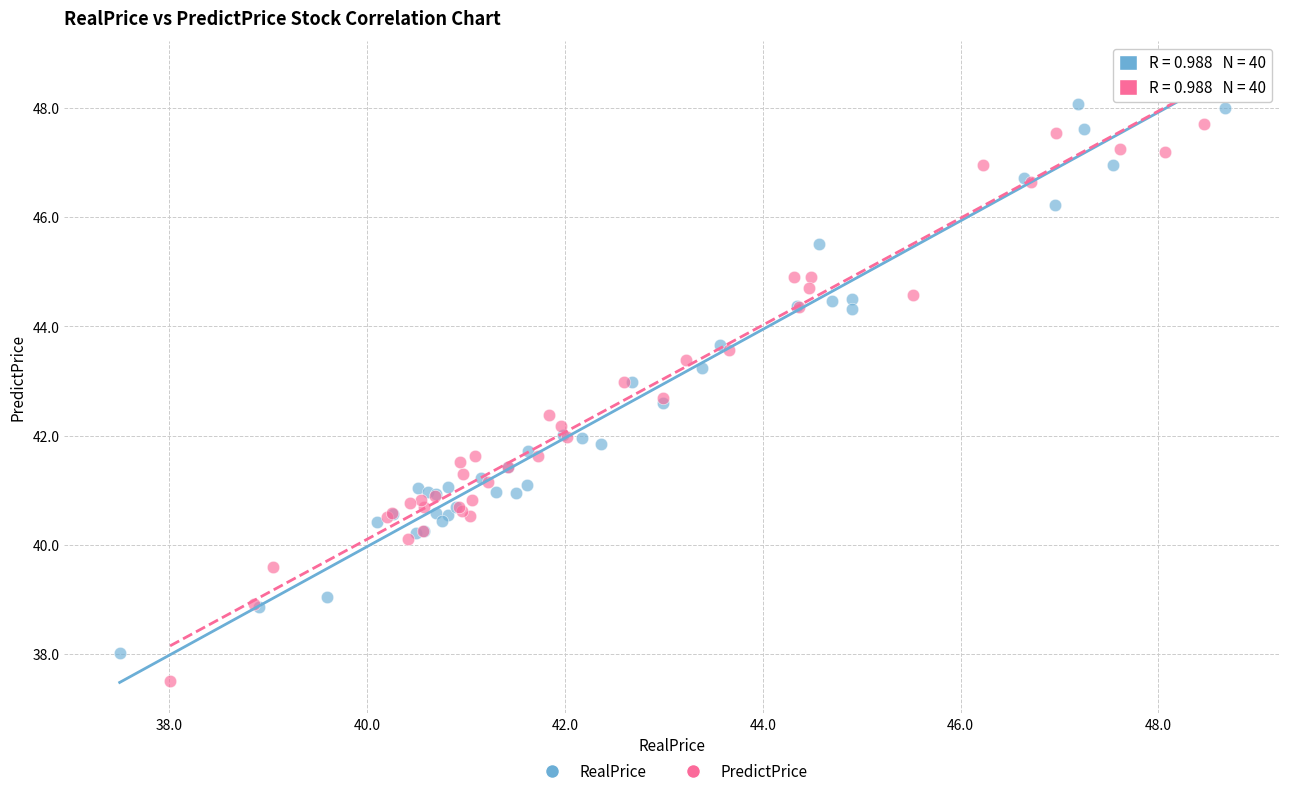

What are all the series names shown in the legend?

RealPrice, PredictPrice